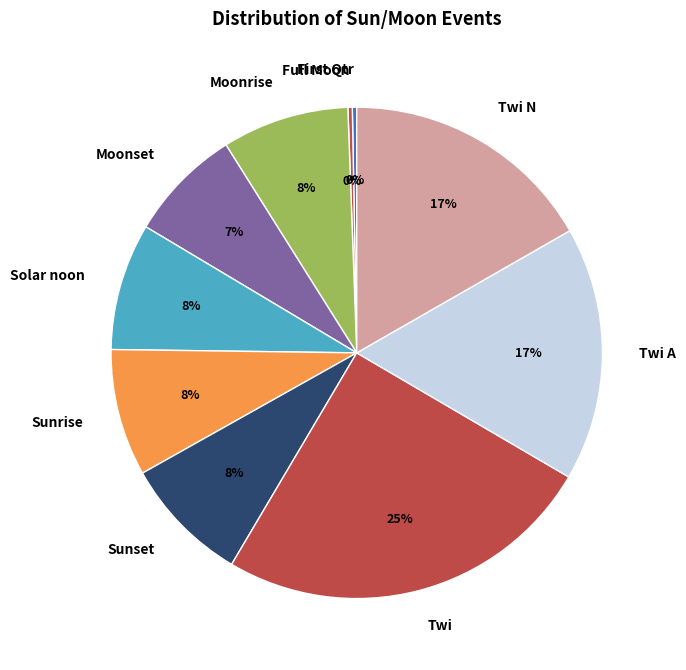

Does Full Moon represent more than half of the total?

No